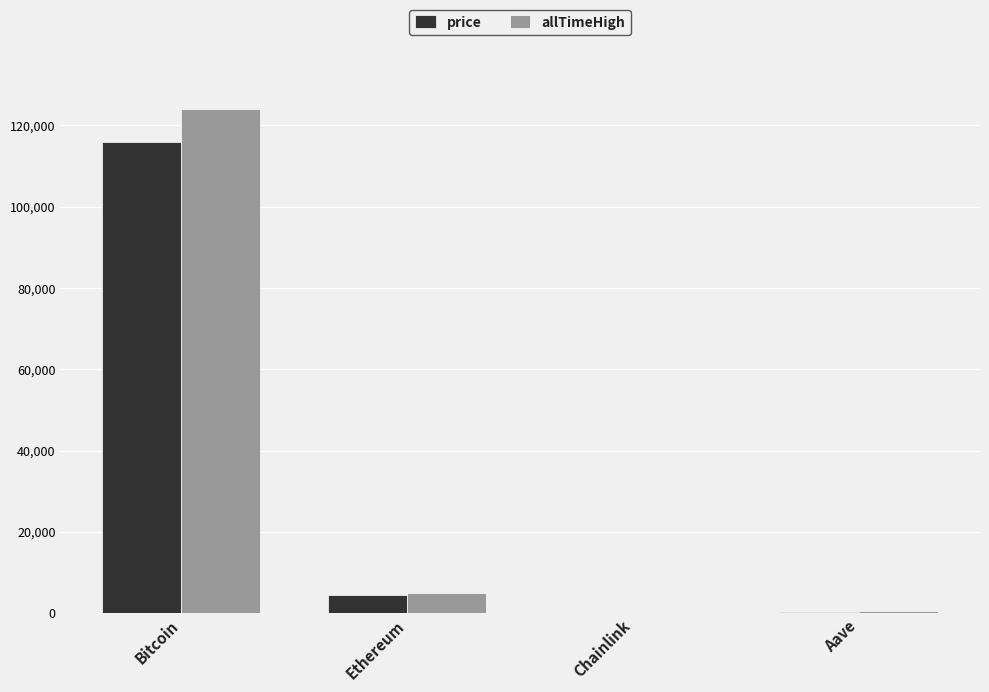

The value of price at Bitcoin is 115819.0. True or false?

True